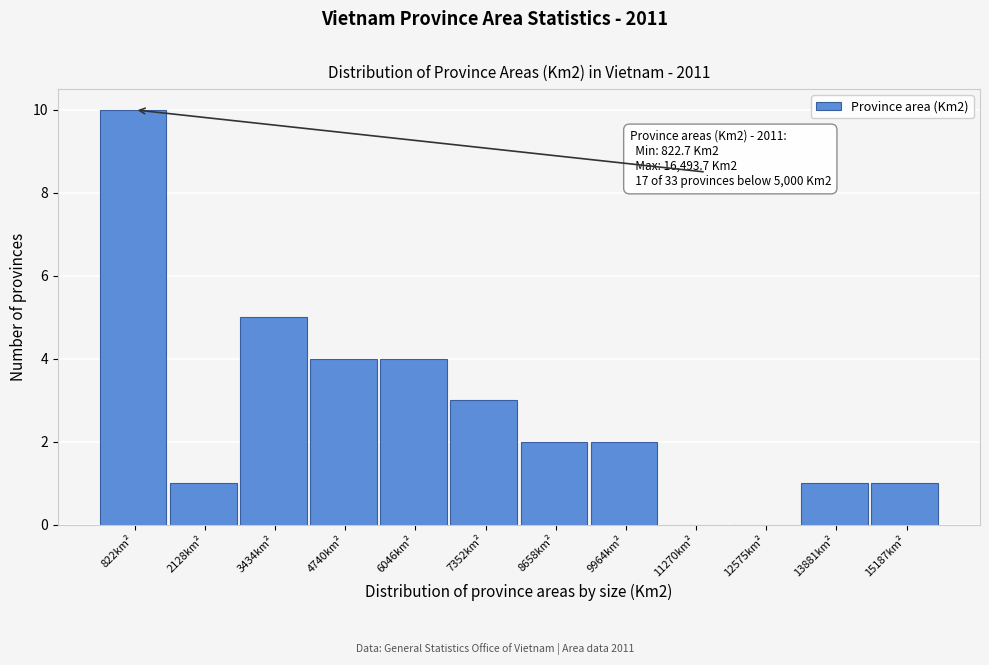

Reading right to left, transcribe all the data shown in this chart.

15187km²=1	13881km²=1	12575km²=0	11270km²=0	9964km²=2	8658km²=2	7352km²=3	6046km²=4	4740km²=4	3434km²=5	2128km²=1	822km²=10